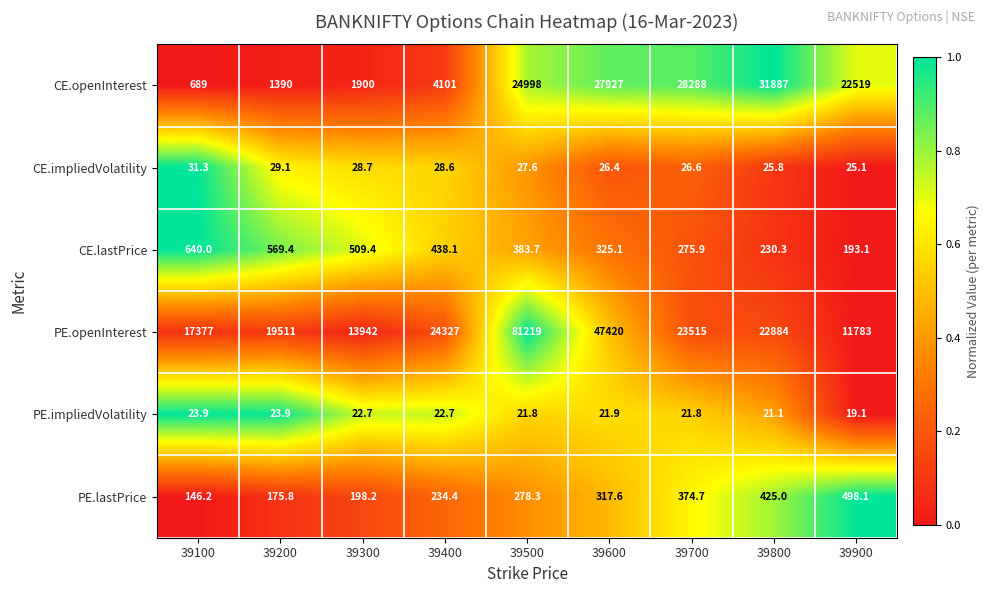

True or false: PE.lastPrice has a value of 244.4 at 39100.

False